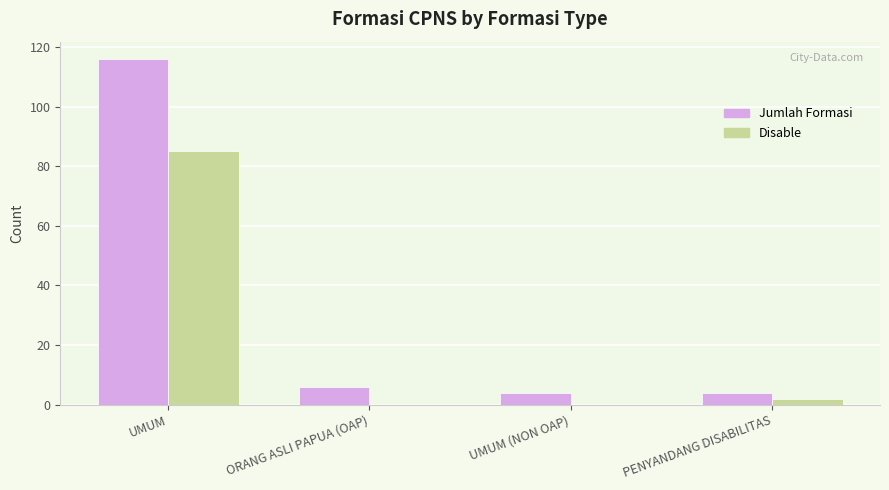

What is the sum of all Disable values?

87